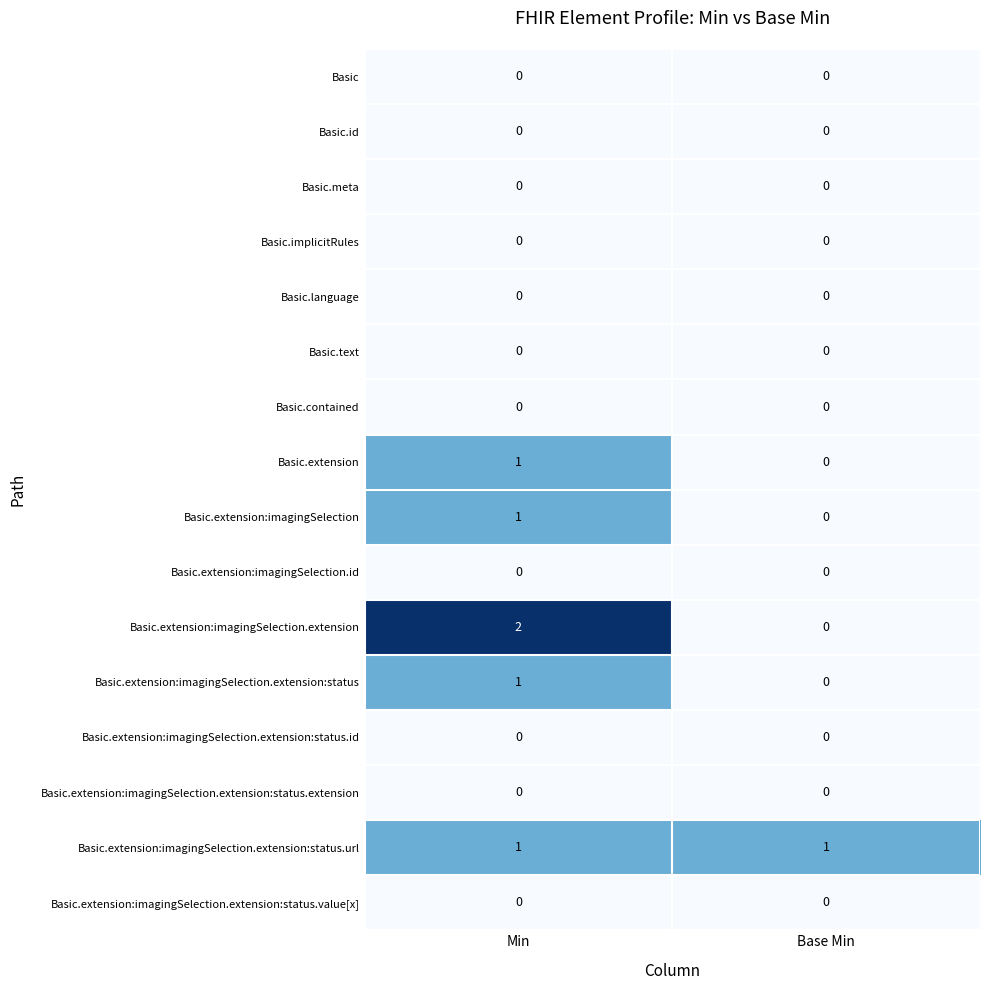

Which series has the widest spread of values?

Basic.extension:imagingSelection.extension